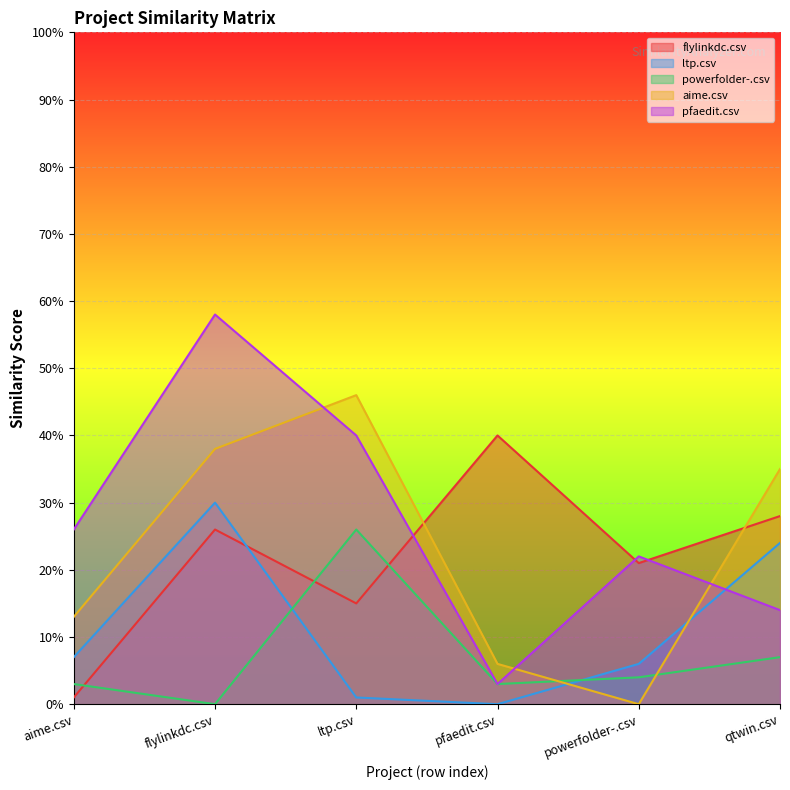

Which series ends up on top after the final intersection of pfaedit.csv and aime.csv?

aime.csv